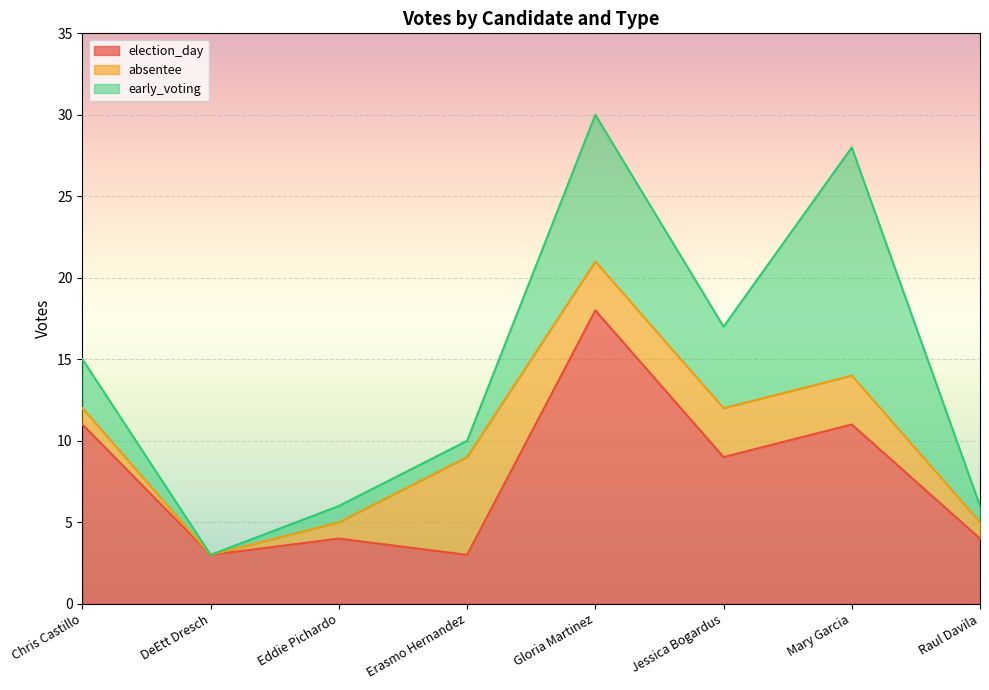

What is the total value across all series at Chris Castillo?

15